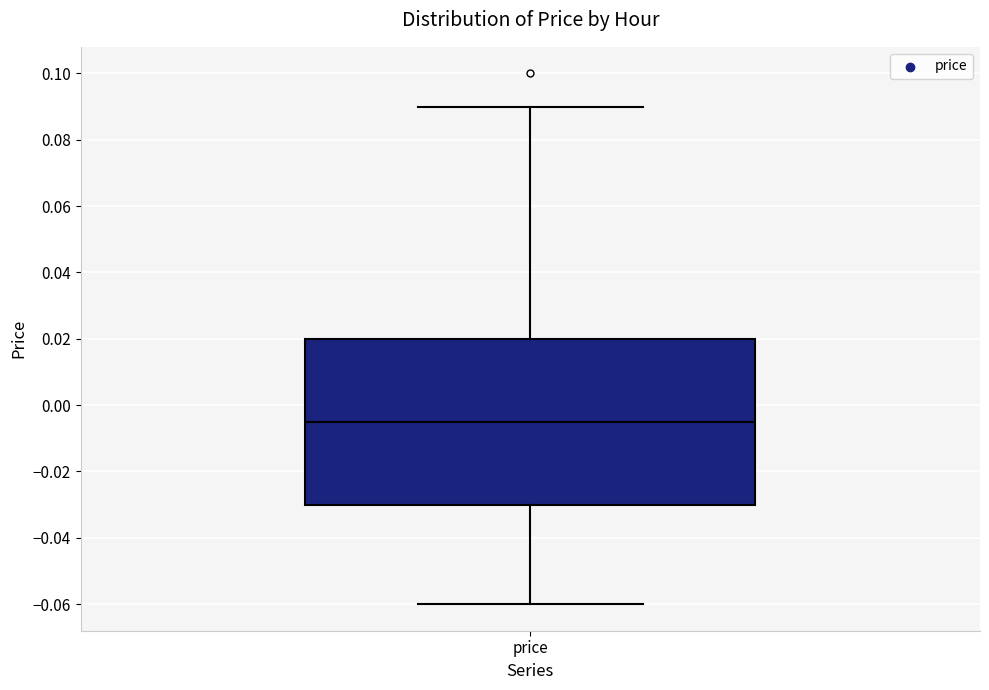

Transcribe this box plot: give where the median line is, the range the box spans, and where the two whiskers end, as read against the y-axis. The values are not printed on the chart, so give them approximately, as read against the axis.

median -0.004, box -0.030 to 0.020, whiskers -0.060 to 0.090